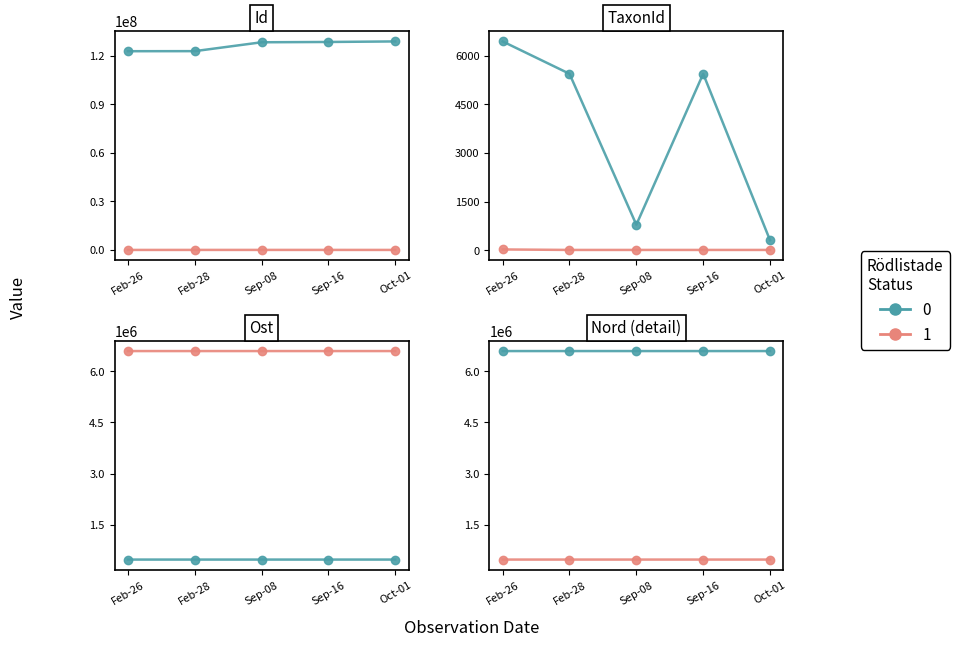

True or false: Id has a value of 122777285 at Feb-26.

True